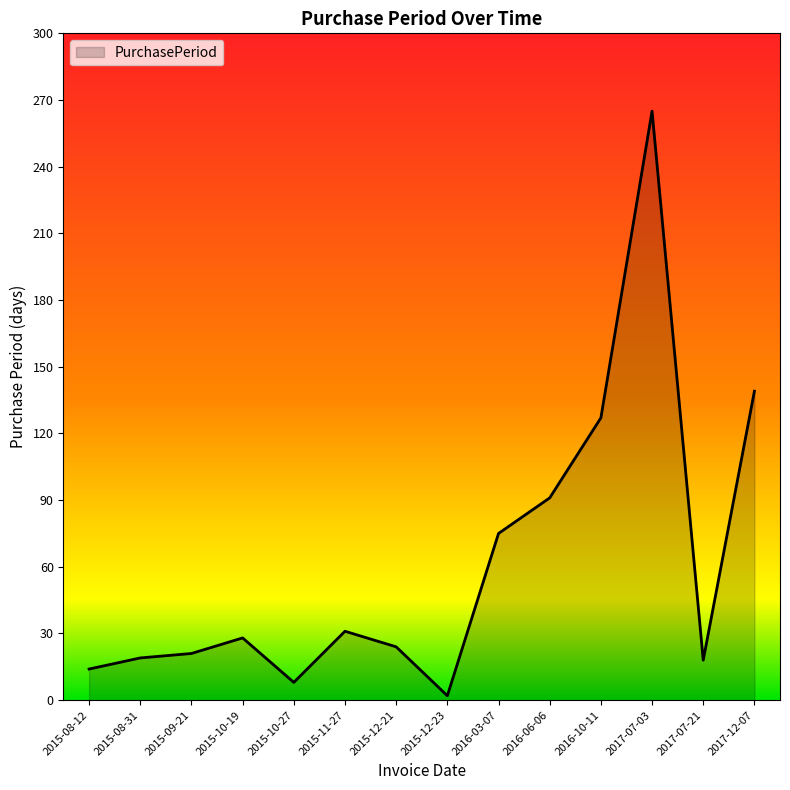

What is the difference between the values at 2017-12-07 and 2016-10-11?

12